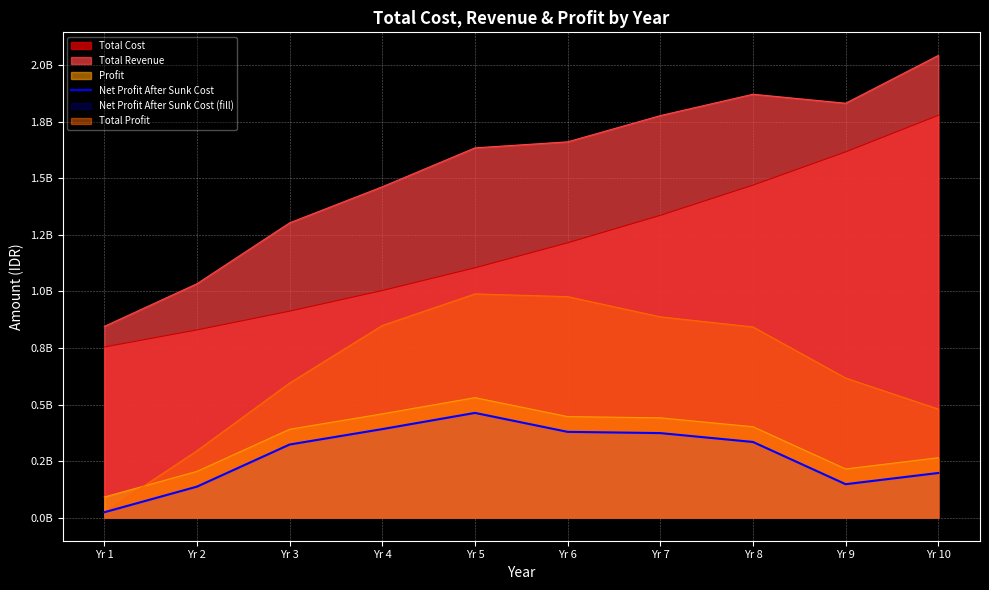

Read the value at Yr 1.

23740000.0